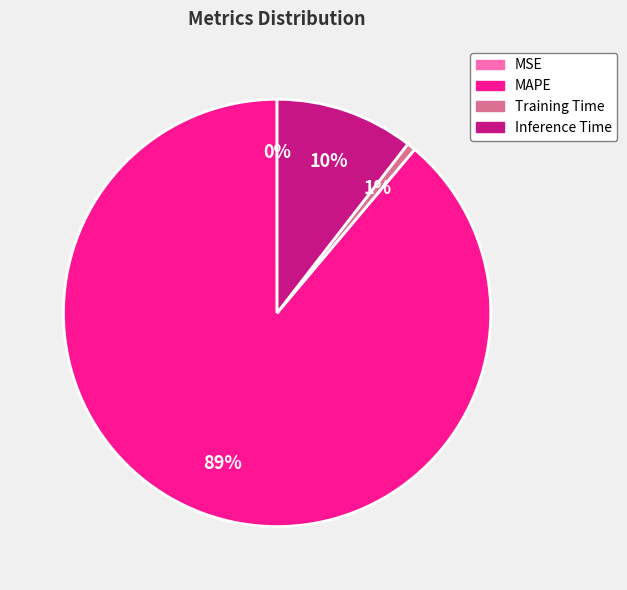

Does any single category account for the majority?

Yes